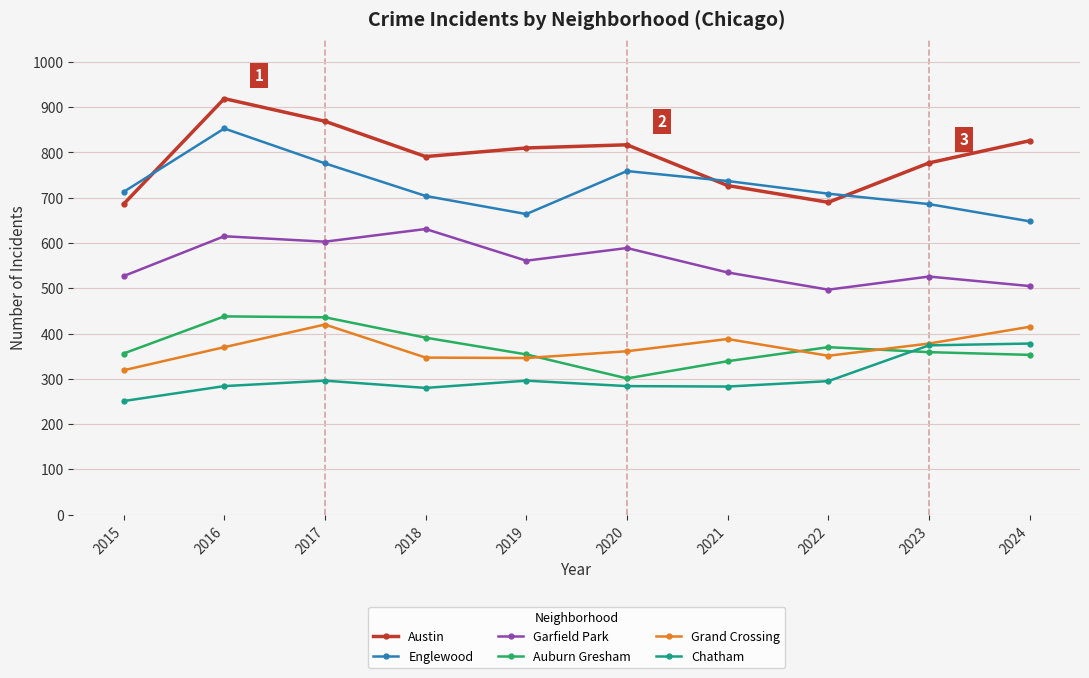

True or false: Englewood has a value of 648 at 2024.

True